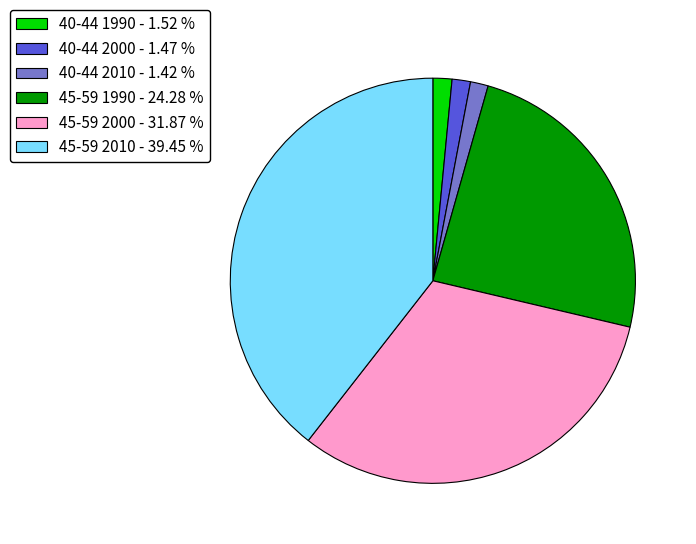

How many slices are in this pie chart?

6